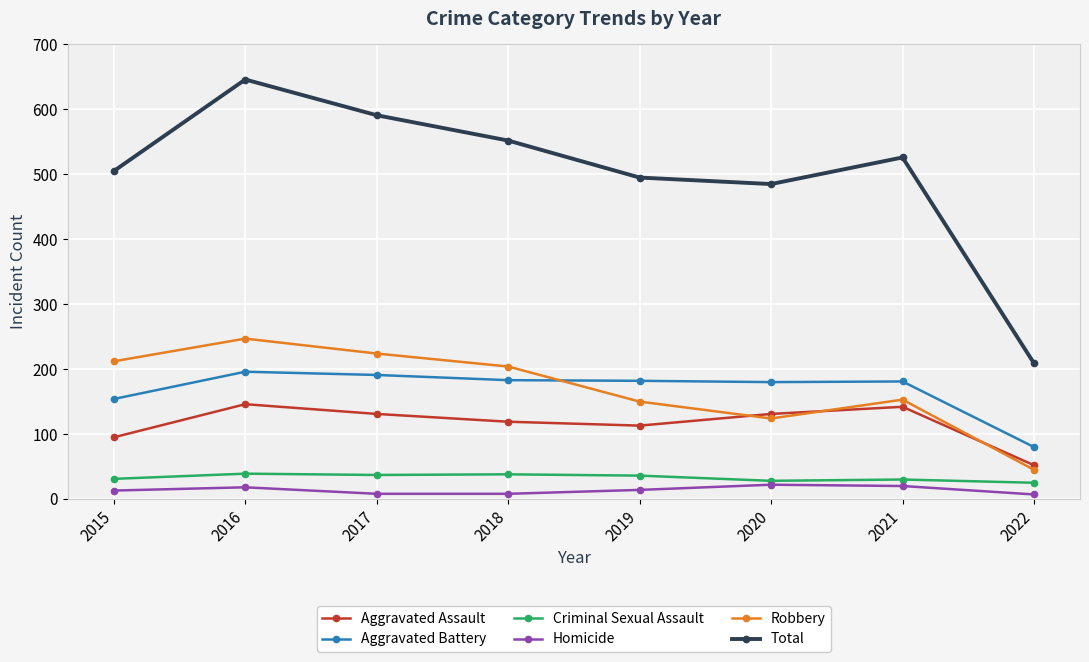

What is the difference between the Robbery values at 2018 and 2022?

159